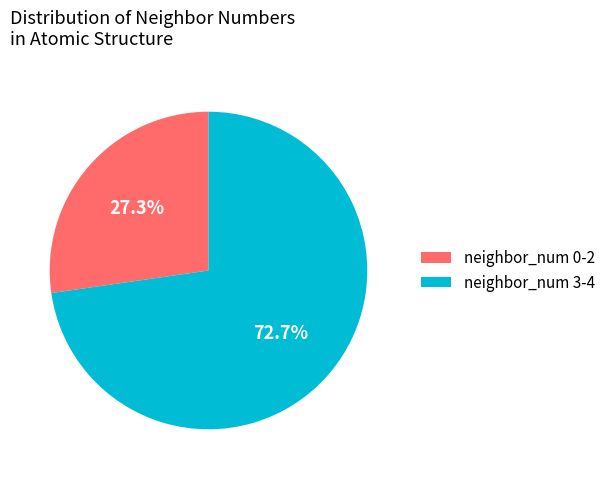

Is neighbor_num 0-2 the majority of the pie?

No